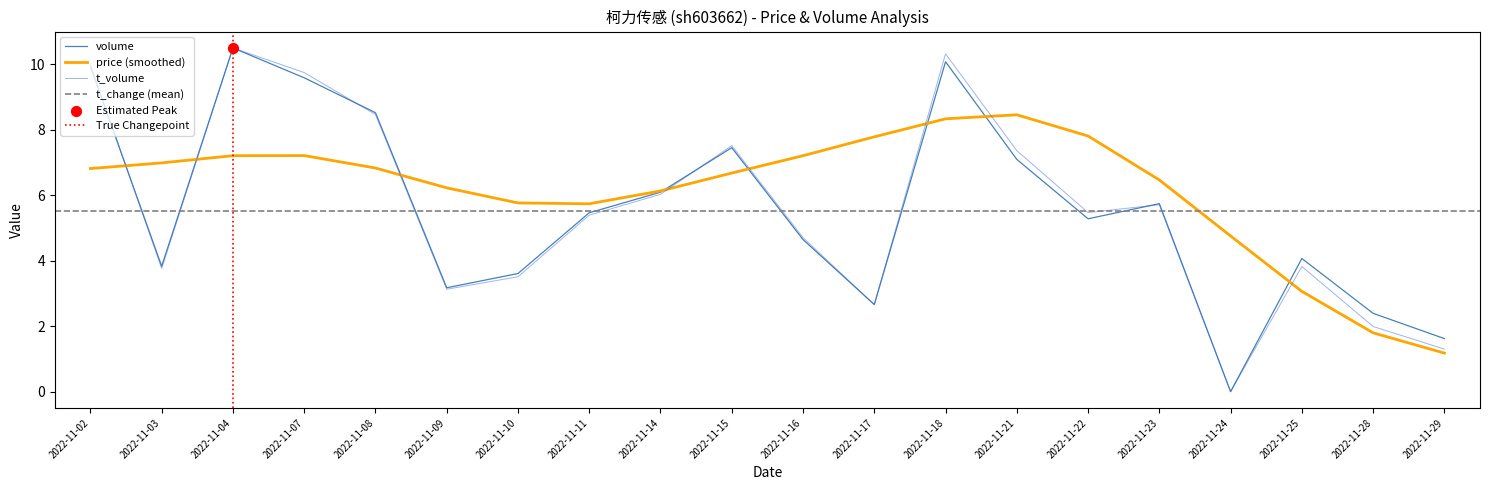

What is the maximum value for price (smoothed)?

8.5